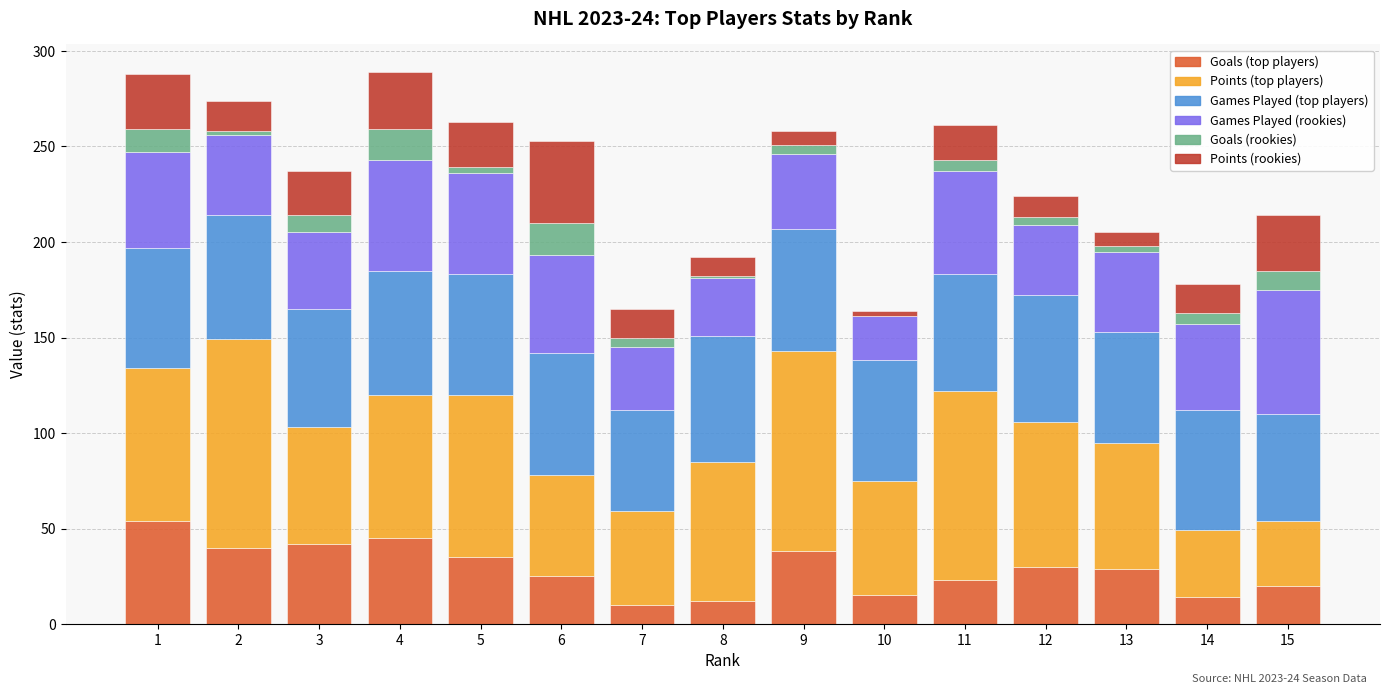

Count the number of data series in this chart.

6